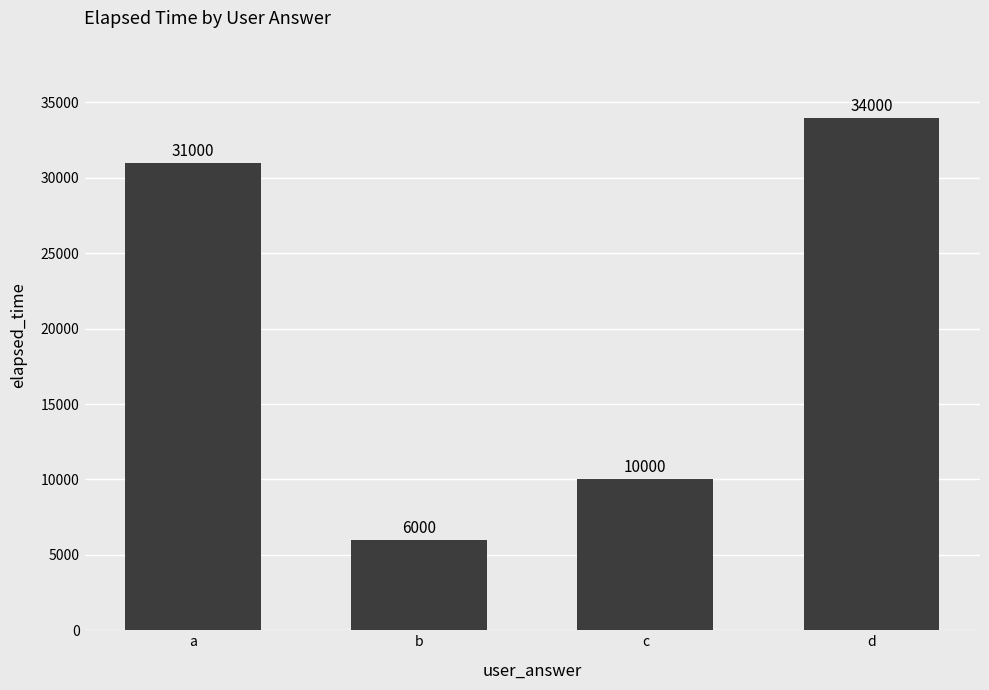

How many values are between 10000 and 34000?

3